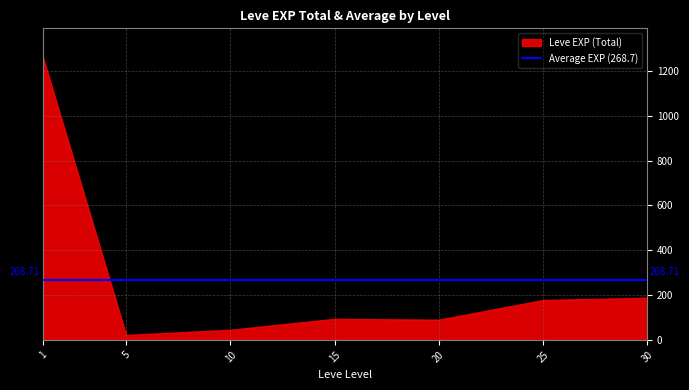

What is the sum of all values?

1881